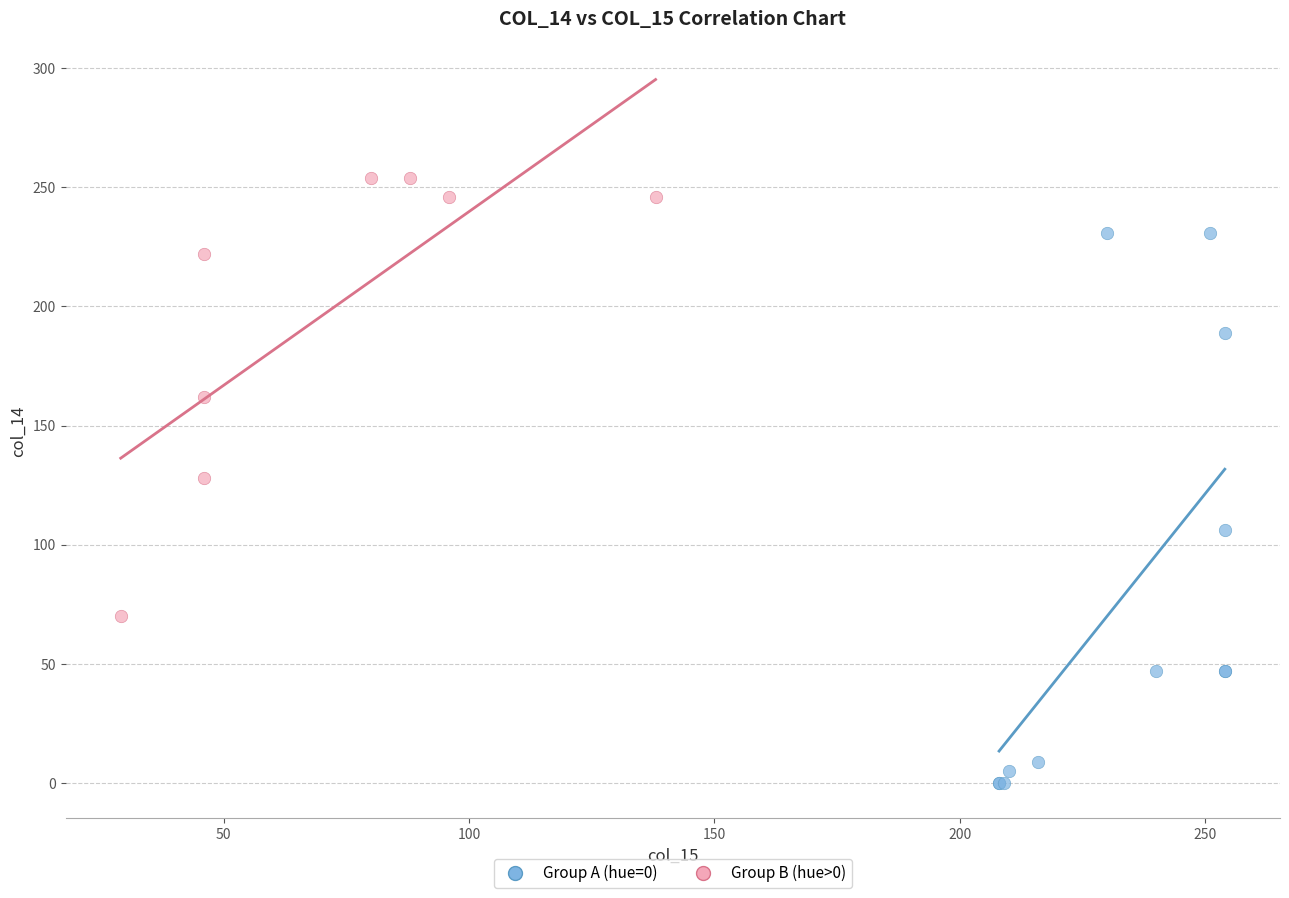

What are all the series names shown in the legend?

Group A (hue=0), Group B (hue>0)